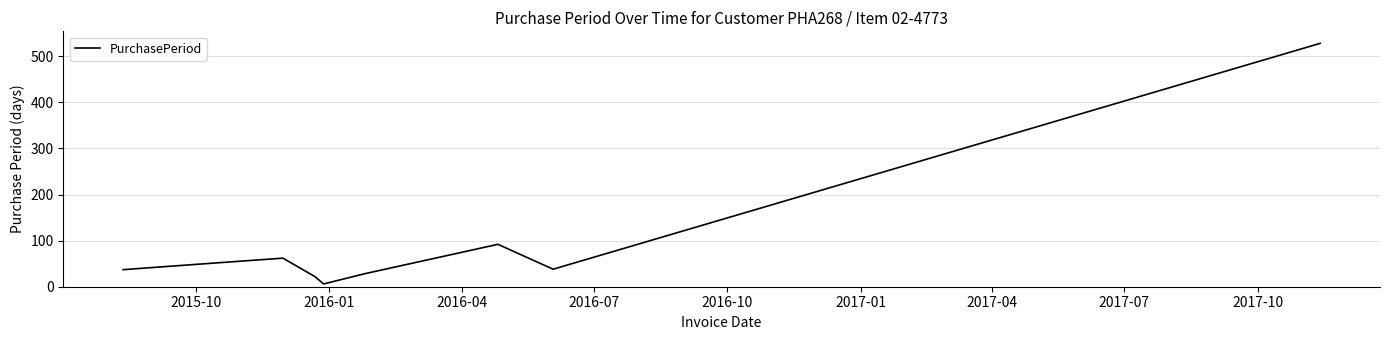

What is the maximum value shown in the chart?

528